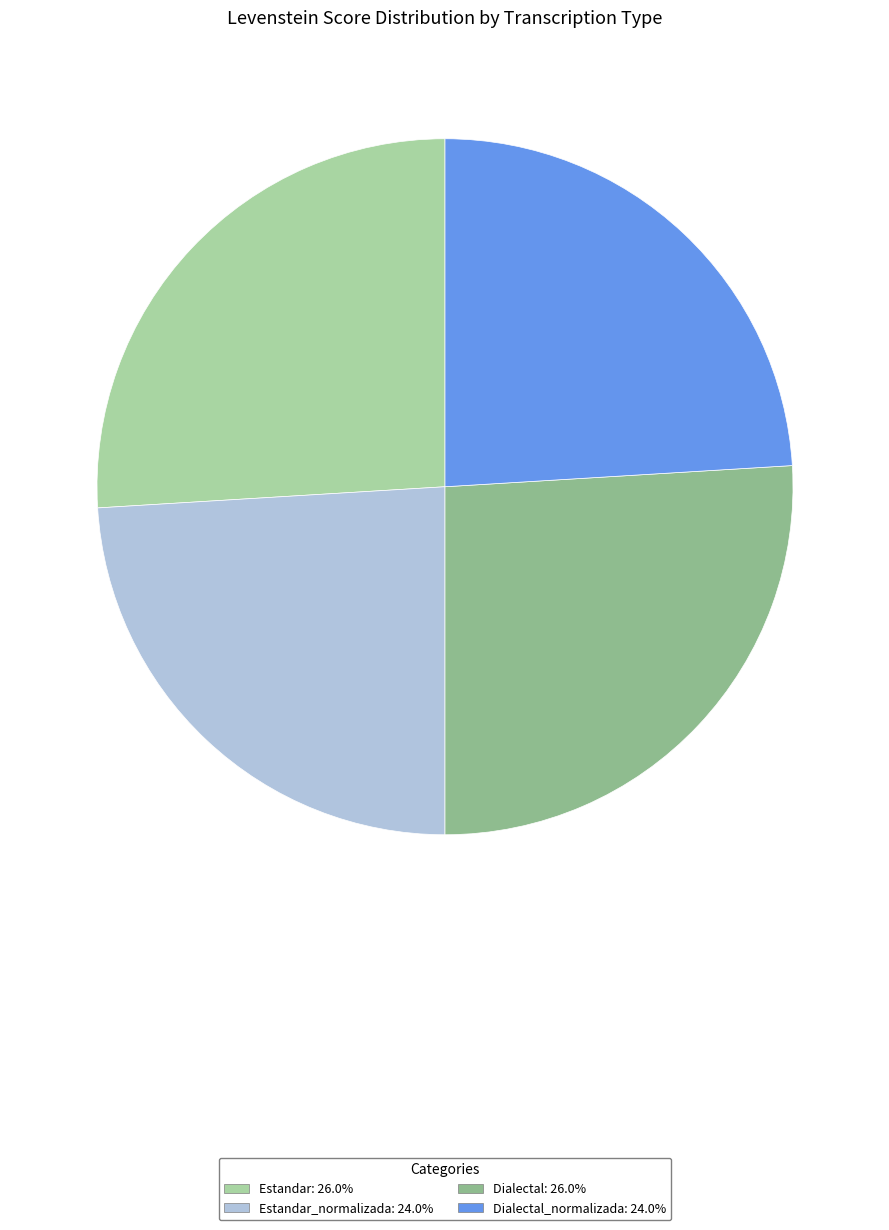

Is there a majority slice in this chart?

No